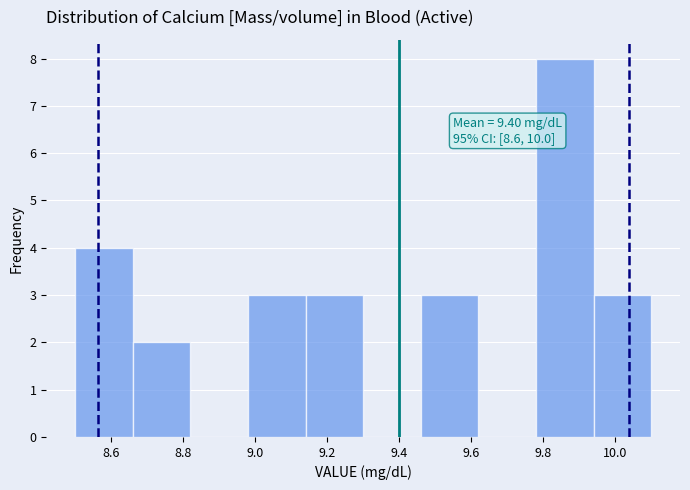

Which range on the x-axis has the tallest bar?

9.78 to 9.94